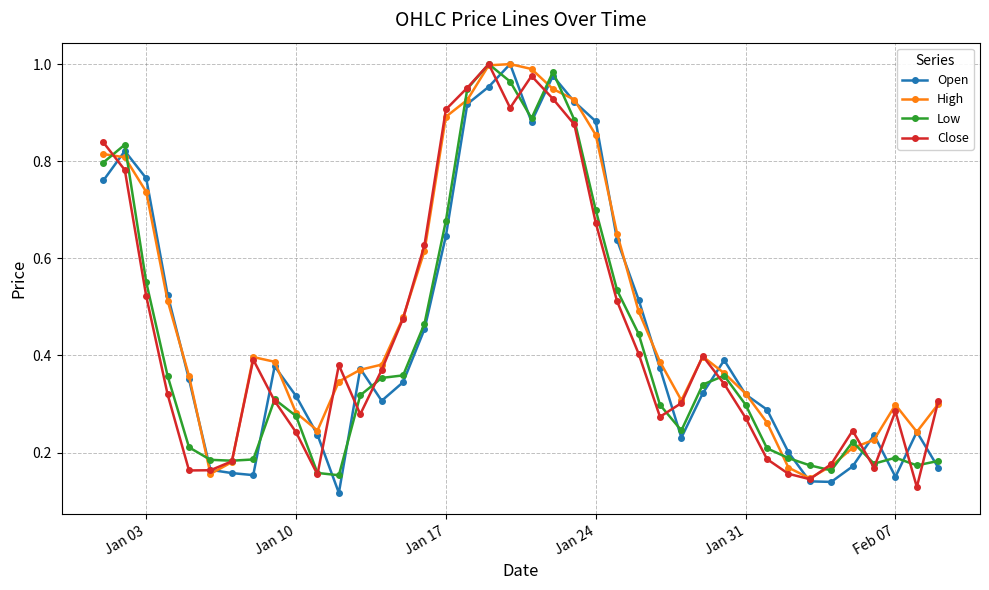

At how many categories does at least one series exceed 0?

40